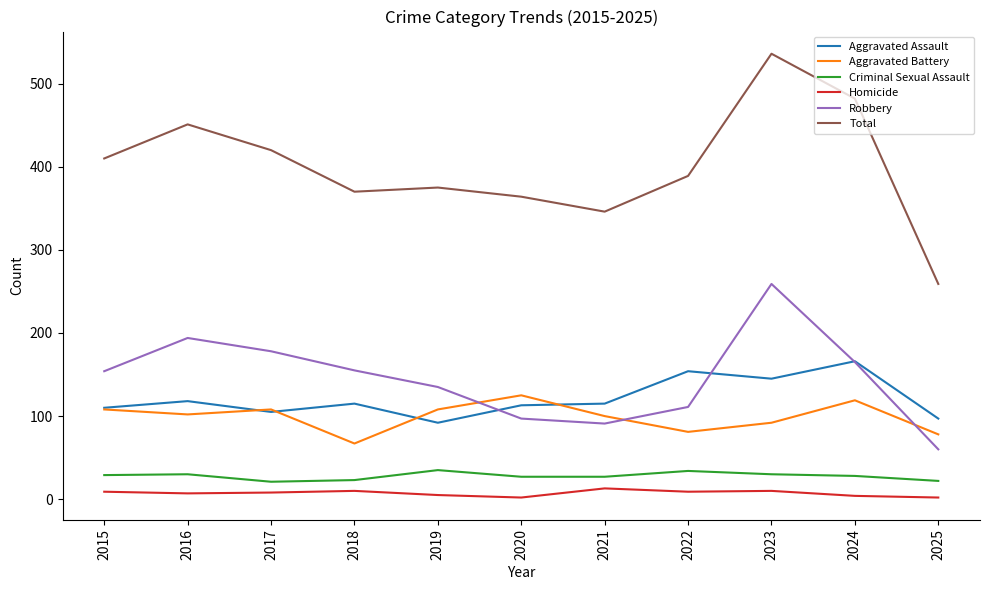

True or false: Robbery and Criminal Sexual Assault cross at least once.

False